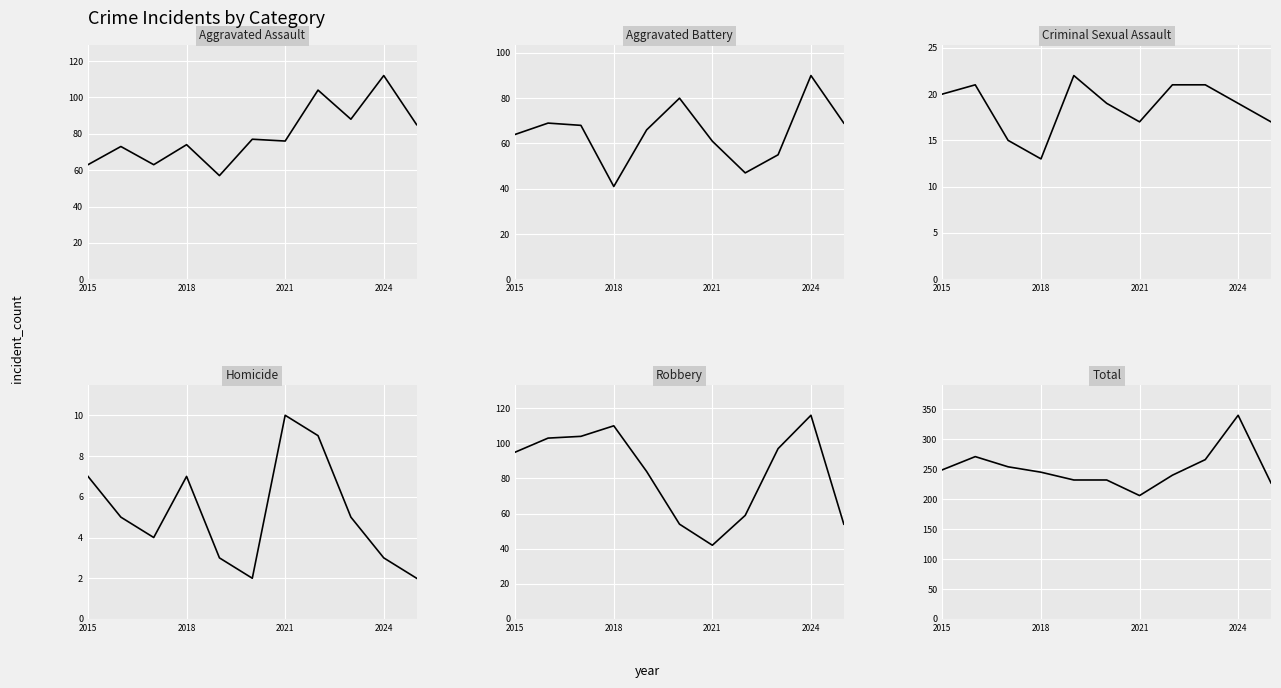

In Criminal Sexual Assault, how many points are higher than both neighbors (excluding endpoints)?

2